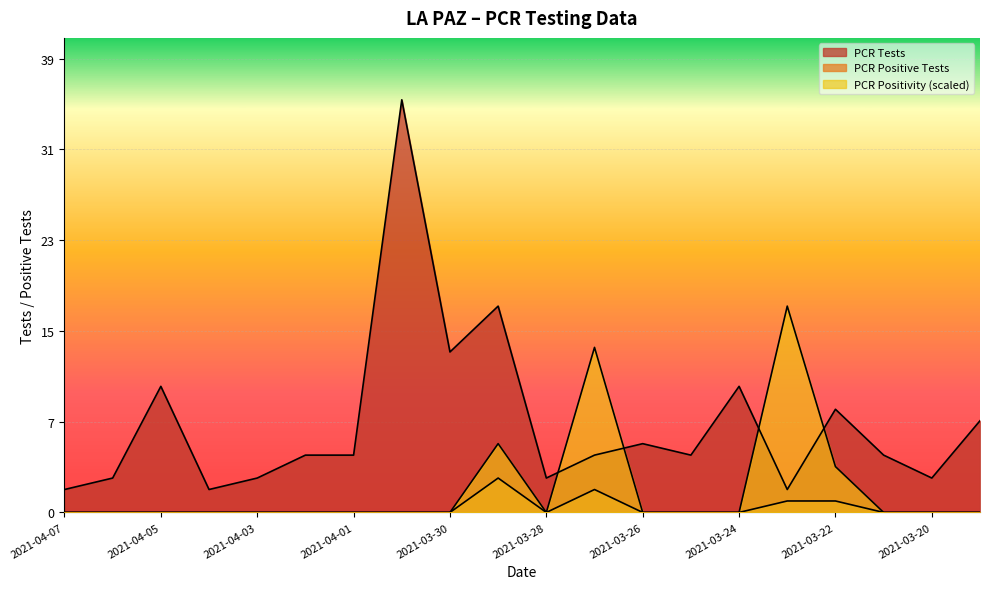

Is the value of PCR Positivity at 2021-03-19 greater than the value of PCR Tests at 2021-03-21?

No